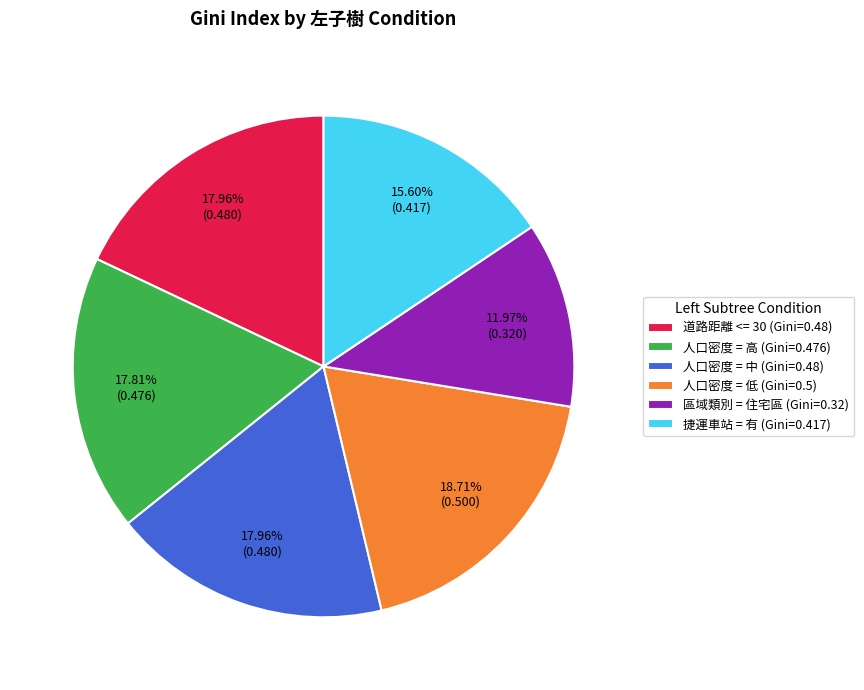

What percentage is the 捷運車站 = 有 slice, to the nearest percent?

16%